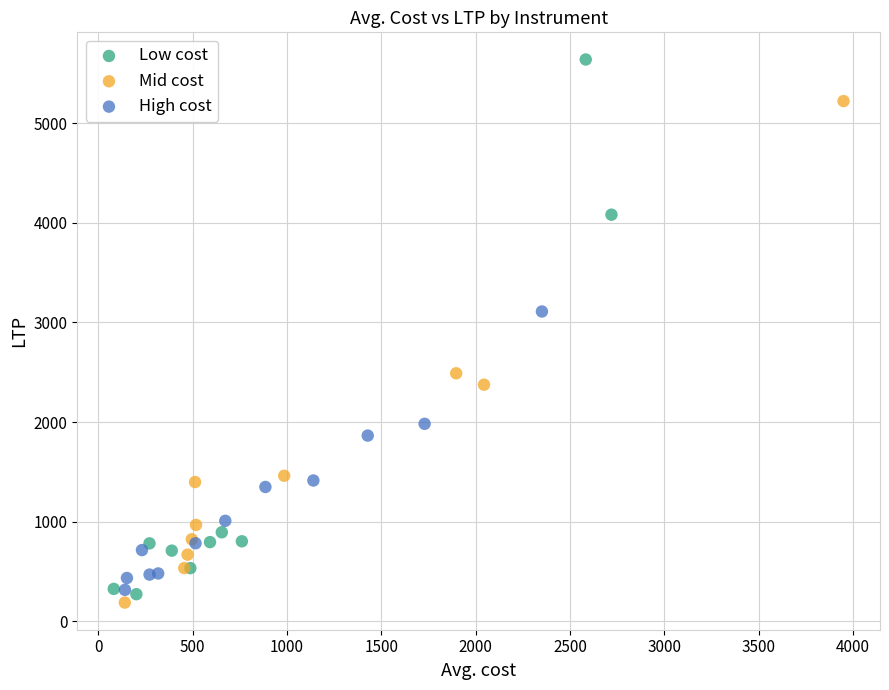

Which series has the widest spread of Y values?

Low cost